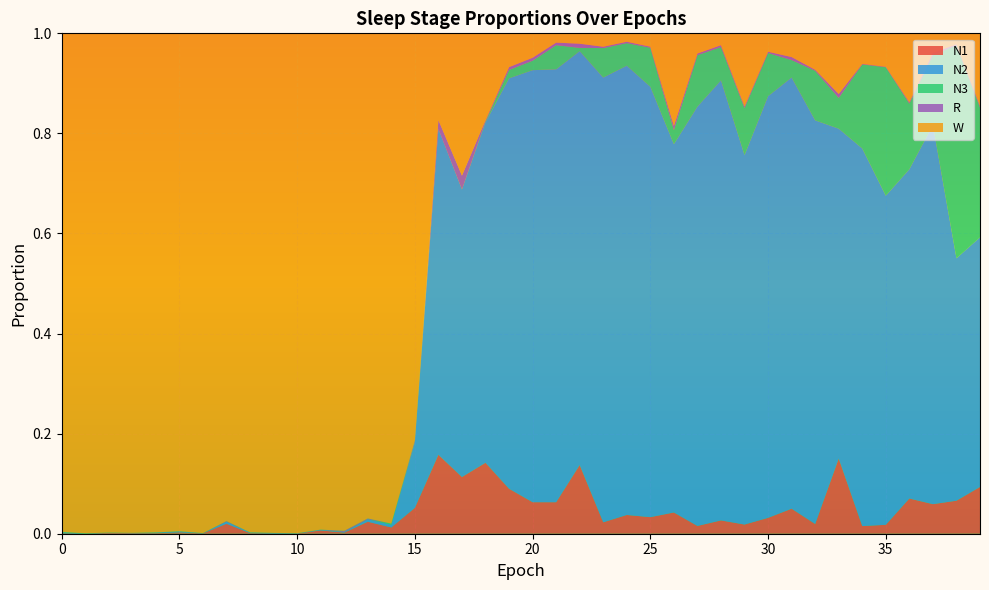

Reading left to right, transcribe all the data shown in this chart.

N1: 0=0.0	1=0.0	2=0.0	3=0.0	4=0.0	5=0.0	6=0.0	7=0.0	8=0.0	9=0.0	10=0.0	11=0.0	12=0.0	13=0.0	14=0.0	15=0.1	16=0.2	17=0.1	18=0.1	19=0.1	20=0.1	21=0.1	22=0.1	23=0.0	24=0.0	25=0.0	26=0.0	27=0.0	28=0.0	29=0.0	30=0.0	31=0.1	32=0.0	33=0.2	34=0.0	35=0.0	36=0.1	37=0.1	38=0.1	39=0.1
N2: 0=0.0	1=0.0	2=0.0	3=0.0	4=0.0	5=0.0	6=0.0	7=0.0	8=0.0	9=0.0	10=0.0	11=0.0	12=0.0	13=0.0	14=0.0	15=0.1	16=0.7	17=0.6	18=0.7	19=0.8	20=0.9	21=0.9	22=0.8	23=0.9	24=0.9	25=0.9	26=0.7	27=0.8	28=0.9	29=0.7	30=0.8	31=0.9	32=0.8	33=0.7	34=0.8	35=0.7	36=0.7	37=0.8	38=0.5	39=0.5
N3: 0=0.0	1=0.0	2=0.0	3=0.0	4=0.0	5=0.0	6=0.0	7=0.0	8=0.0	9=0.0	10=0.0	11=0.0	12=0.0	13=0.0	14=0.0	15=0.0	16=0.0	17=0.0	18=0.0	19=0.0	20=0.0	21=0.0	22=0.0	23=0.1	24=0.0	25=0.1	26=0.0	27=0.1	28=0.1	29=0.1	30=0.1	31=0.0	32=0.1	33=0.1	34=0.2	35=0.3	36=0.1	37=0.1	38=0.4	39=0.3
R: 0=0.0	1=0.0	2=0.0	3=0.0	4=0.0	5=0.0	6=0.0	7=0.0	8=0.0	9=0.0	10=0.0	11=0.0	12=0.0	13=0.0	14=0.0	15=0.0	16=0.0	17=0.0	18=0.0	19=0.0	20=0.0	21=0.0	22=0.0	23=0.0	24=0.0	25=0.0	26=0.0	27=0.0	28=0.0	29=0.0	30=0.0	31=0.0	32=0.0	33=0.0	34=0.0	35=0.0	36=0.0	37=0.0	38=0.0	39=0.0
W: 0=1.0	1=1.0	2=1.0	3=1.0	4=1.0	5=1.0	6=1.0	7=1.0	8=1.0	9=1.0	10=1.0	11=1.0	12=1.0	13=1.0	14=1.0	15=0.8	16=0.2	17=0.3	18=0.2	19=0.1	20=0.0	21=0.0	22=0.0	23=0.0	24=0.0	25=0.0	26=0.2	27=0.0	28=0.0	29=0.1	30=0.0	31=0.0	32=0.1	33=0.1	34=0.1	35=0.1	36=0.1	37=0.0	38=0.0	39=0.1